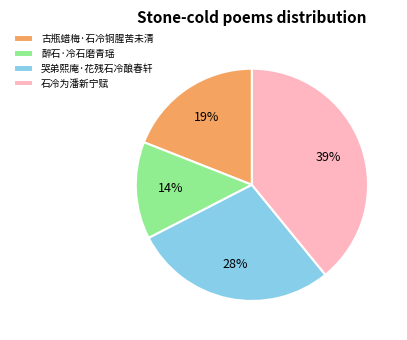

Does 石冷为潘新宁赋 represent more than half of the total?

No